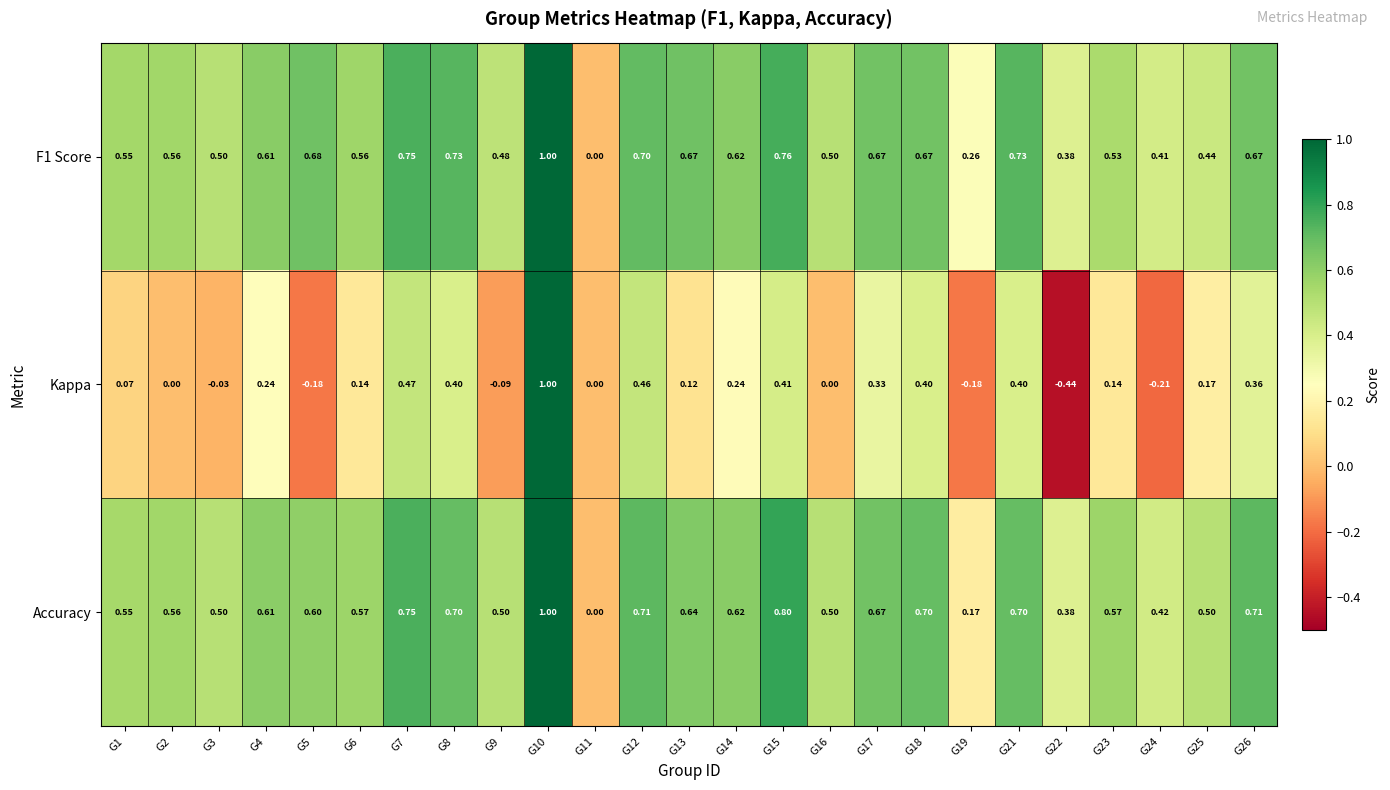

Which series changed the most between G16 and G19?

Accuracy